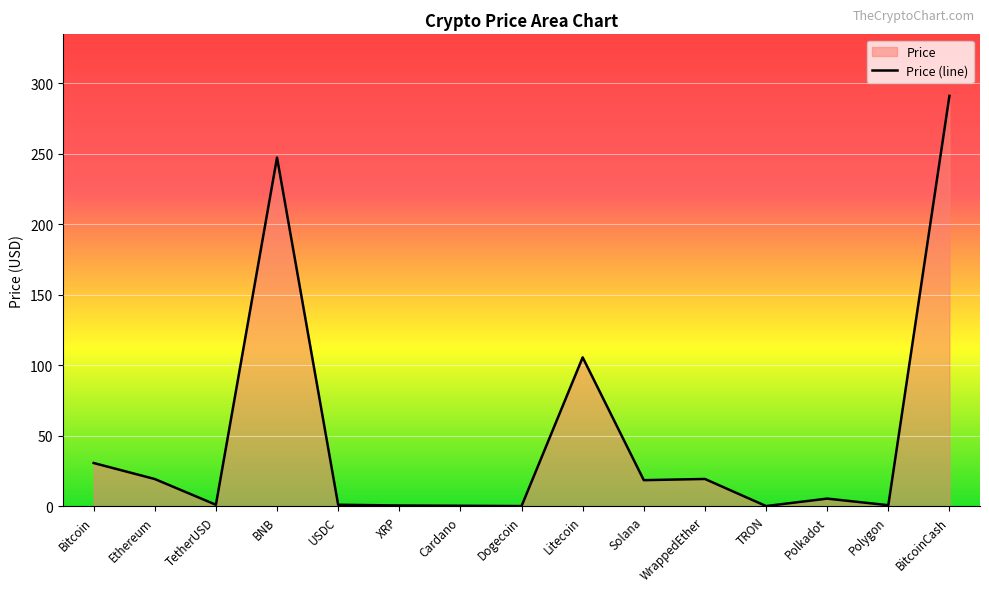

Reading left to right, transcribe all the data shown in this chart.

Bitcoin=30.6	Ethereum=19.2	TetherUSD=1.0	BNB=247.2	USDC=1.0	XRP=0.5	Cardano=0.3	Dogecoin=0.1	Litecoin=105.5	Solana=18.4	WrappedEther=19.3	TRON=0.1	Polkadot=5.4	Polygon=0.7	BitcoinCash=290.9